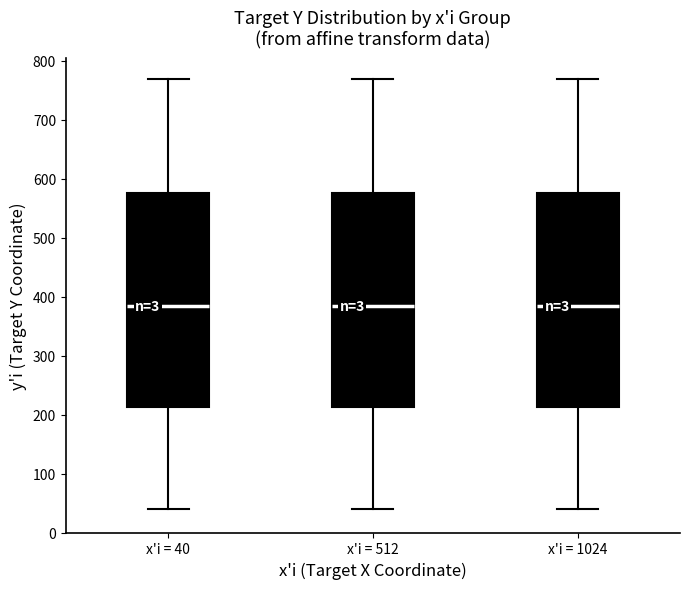

Reading left to right, read every box against the y-axis: the position of its median line, the range the box covers, and the ends of its whiskers. The values are not printed on the chart, so give them approximately, as read against the axis.

x'i = 40: median 380, box 210 to 580, whiskers 40 to 770
x'i = 512: median 380, box 210 to 580, whiskers 40 to 770
x'i = 1024: median 380, box 210 to 580, whiskers 40 to 770